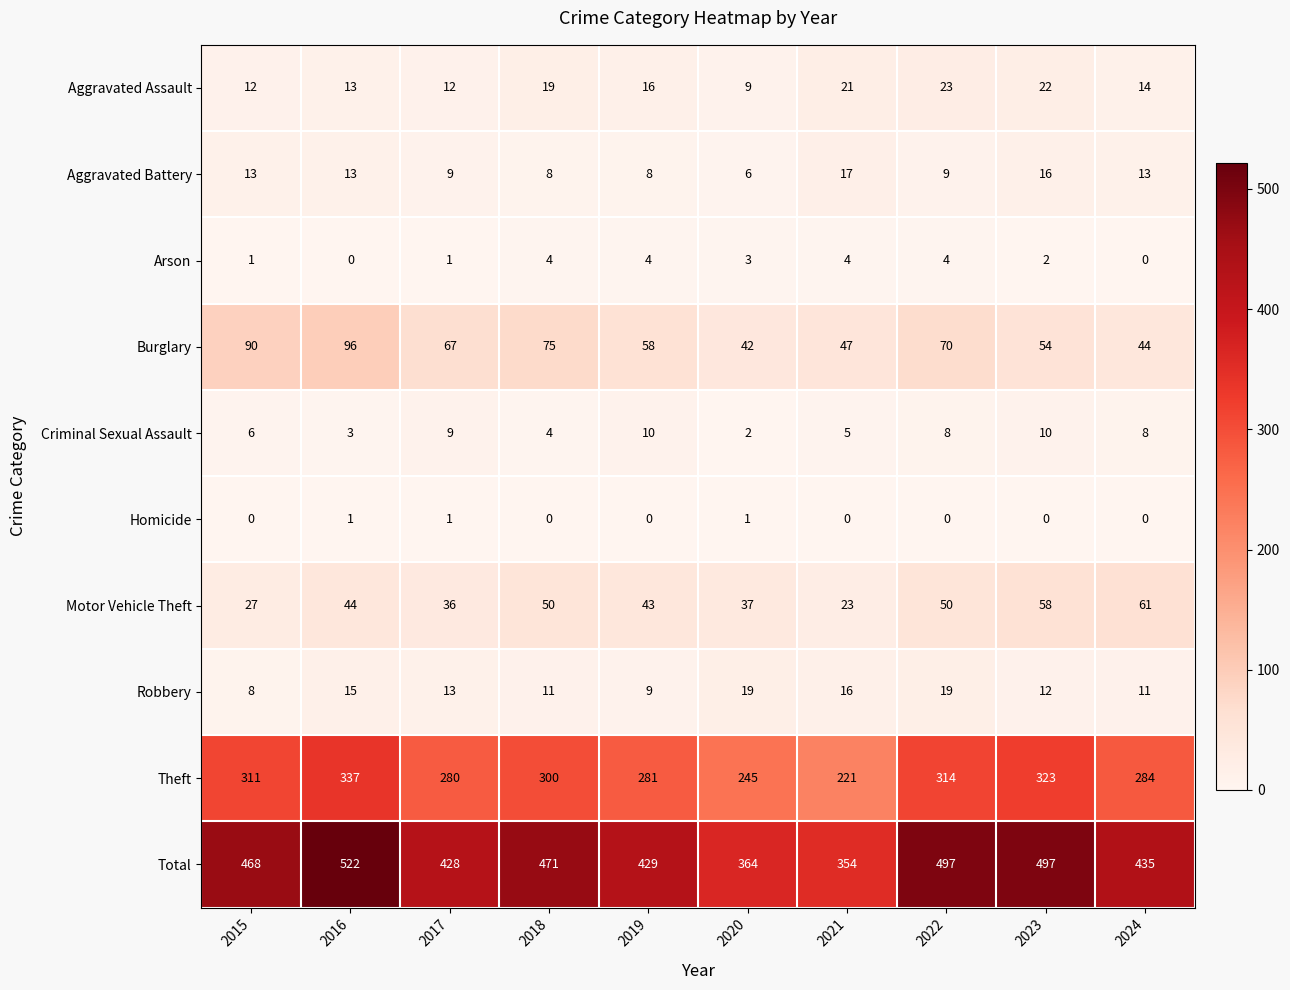

The value of Aggravated Battery at 2022 is 9. True or false?

True